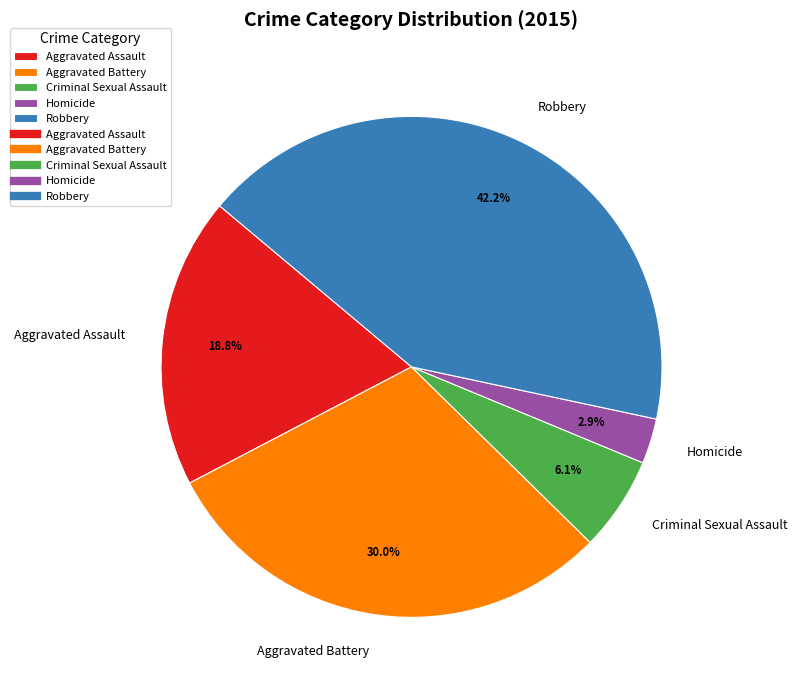

Which category has the biggest portion of the pie?

Robbery